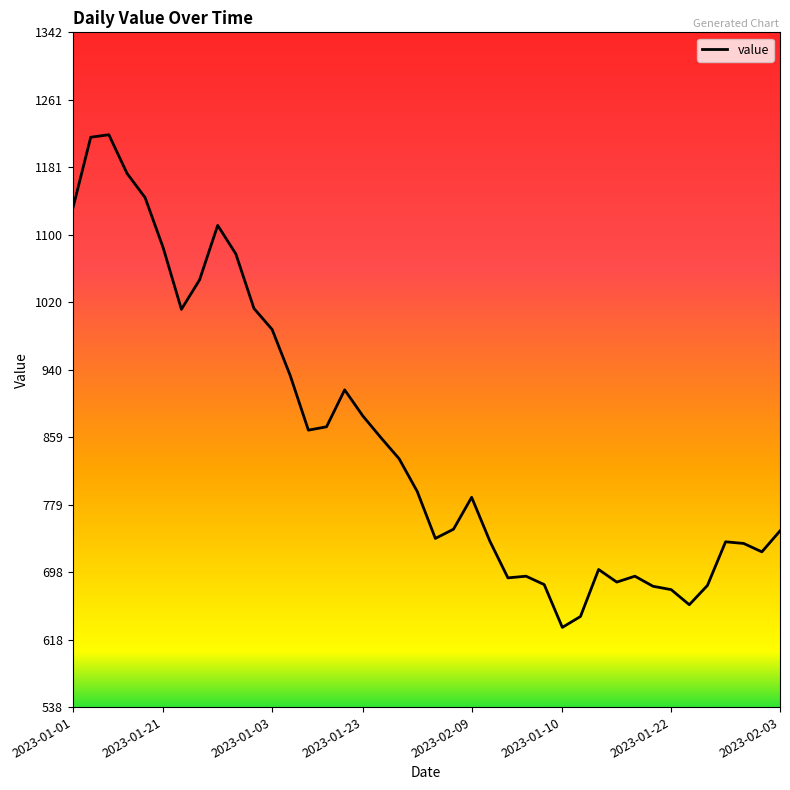

What is the difference between the maximum and minimum values?

587